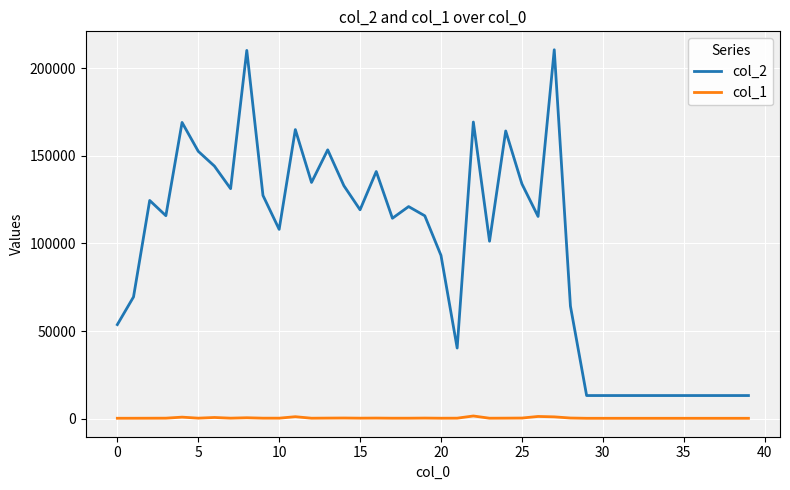

What is the smallest value displayed?

236